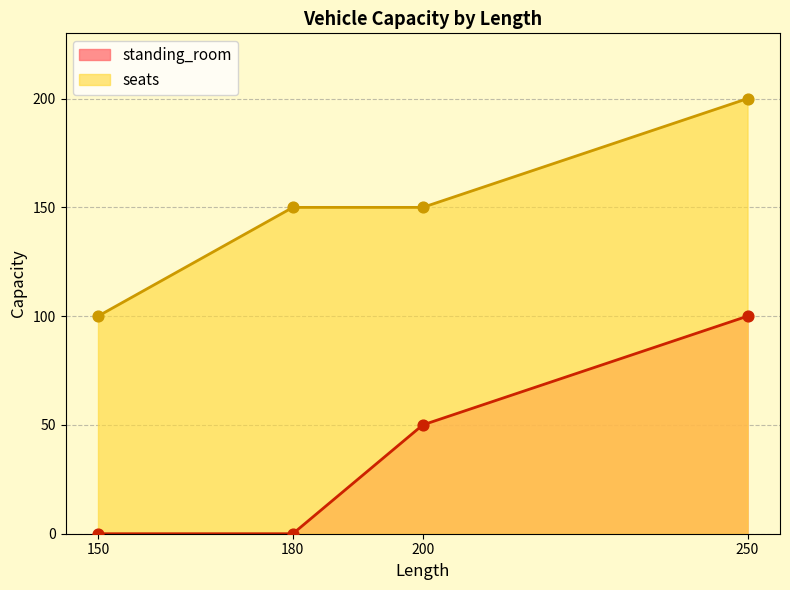

Which series contains the lowest Y value?

standing_room